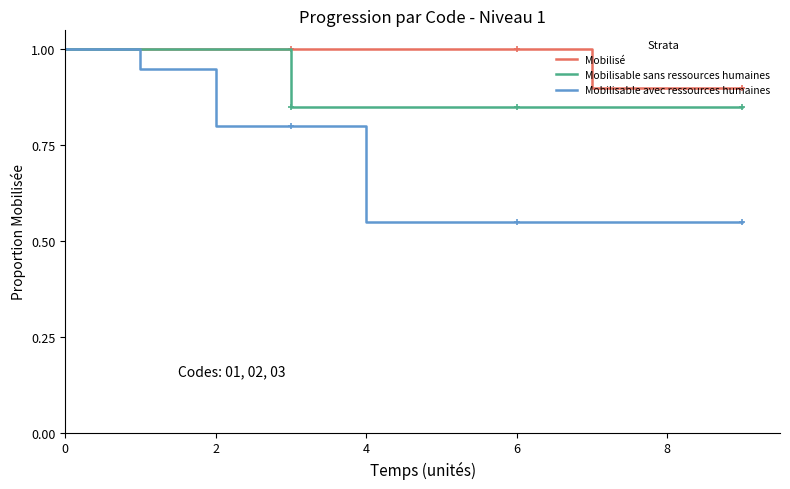

Which series has the largest range (max minus min)?

Mobilisable avec ressources humaines